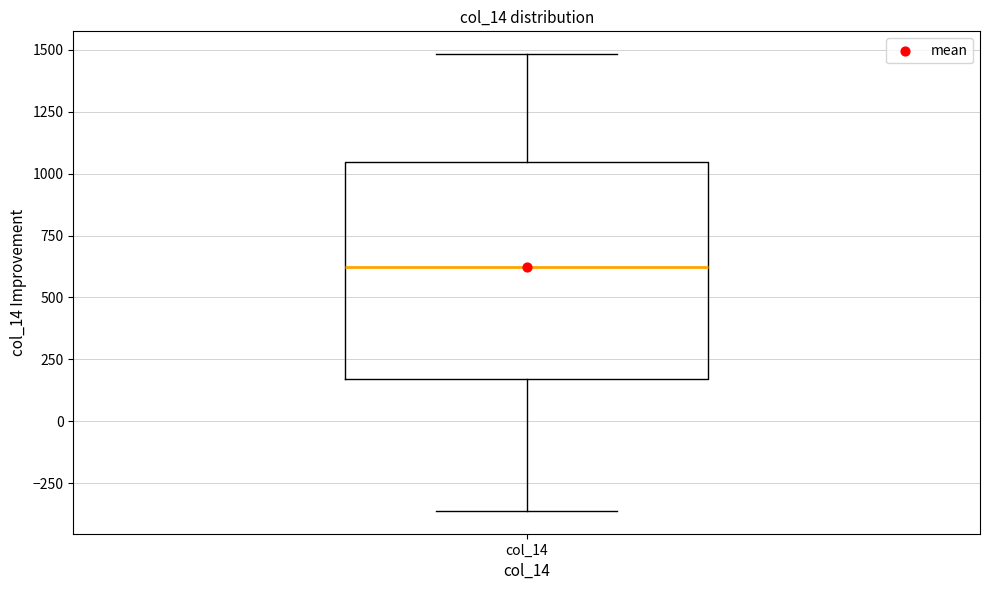

Where is the upper edge of the box for col_14 on the y-axis? The values are not printed on the chart, so give them approximately, as read against the axis.

1050